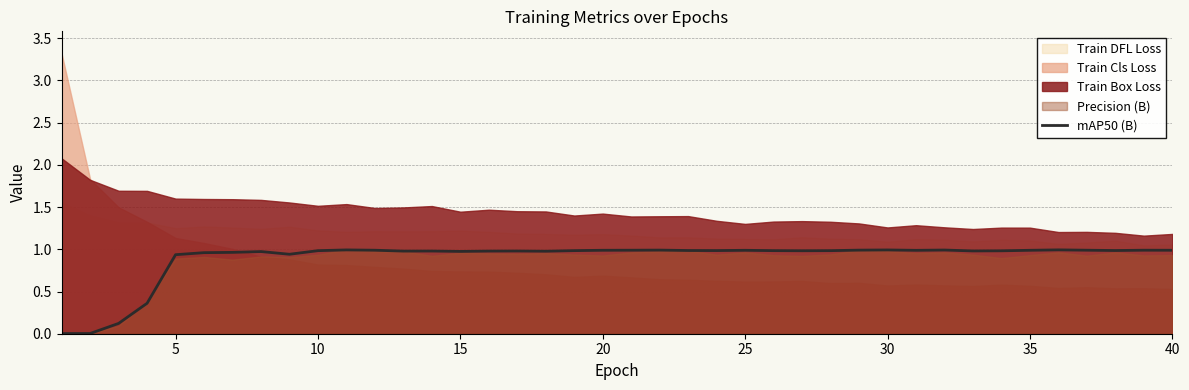

True or false: there are more than 1 points higher than both neighbors.

True